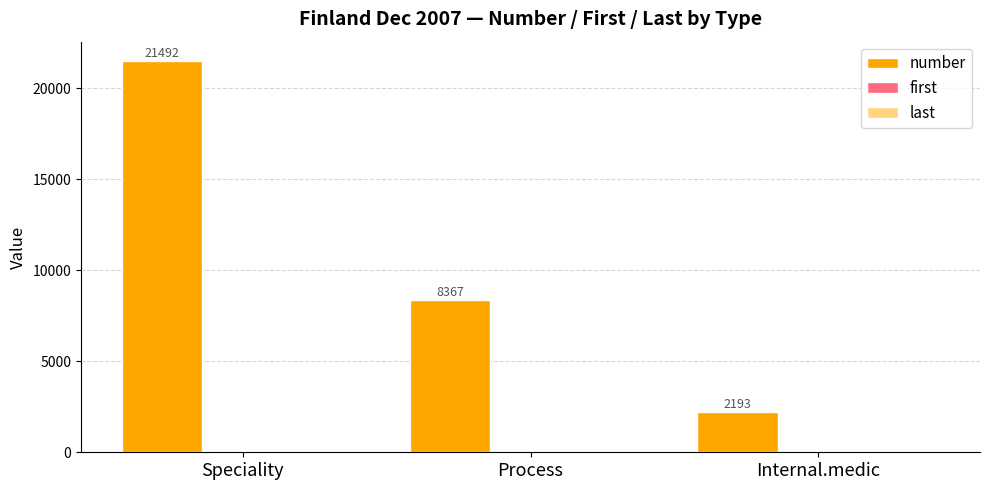

Which series changed the most between Process and Internal.medic?

number